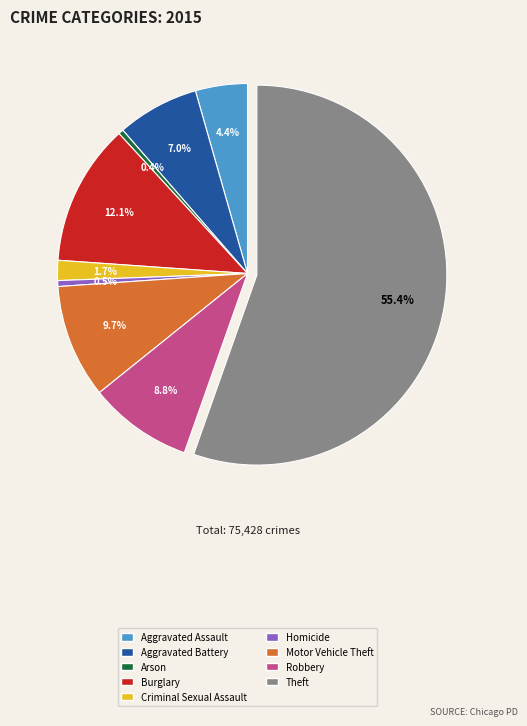

To the nearest percent, what is the difference between the Robbery and Motor Vehicle Theft slice percentages?

1%